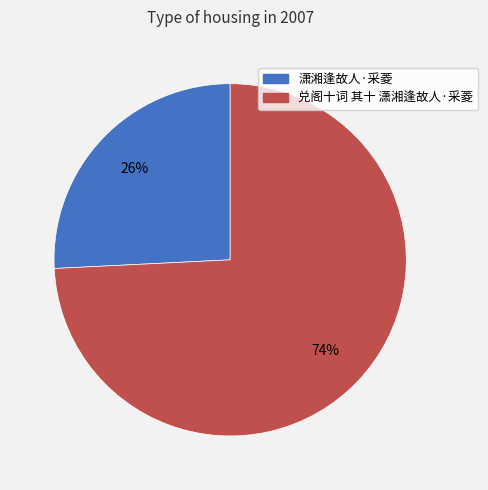

Between 潇湘逢故人·采菱 and 兑阁十词 其十 潇湘逢故人·采菱, which is larger?

兑阁十词 其十 潇湘逢故人·采菱